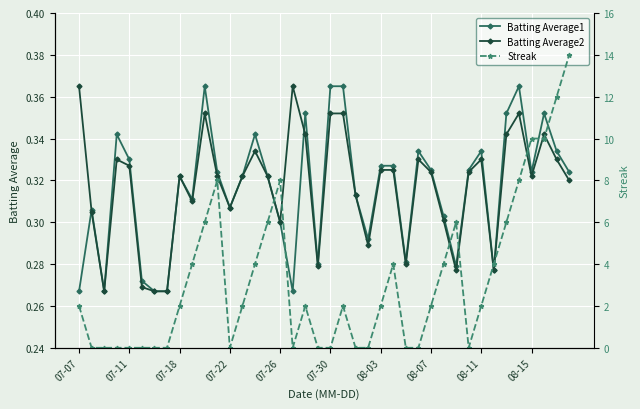

Which series has the widest spread of values?

Streak